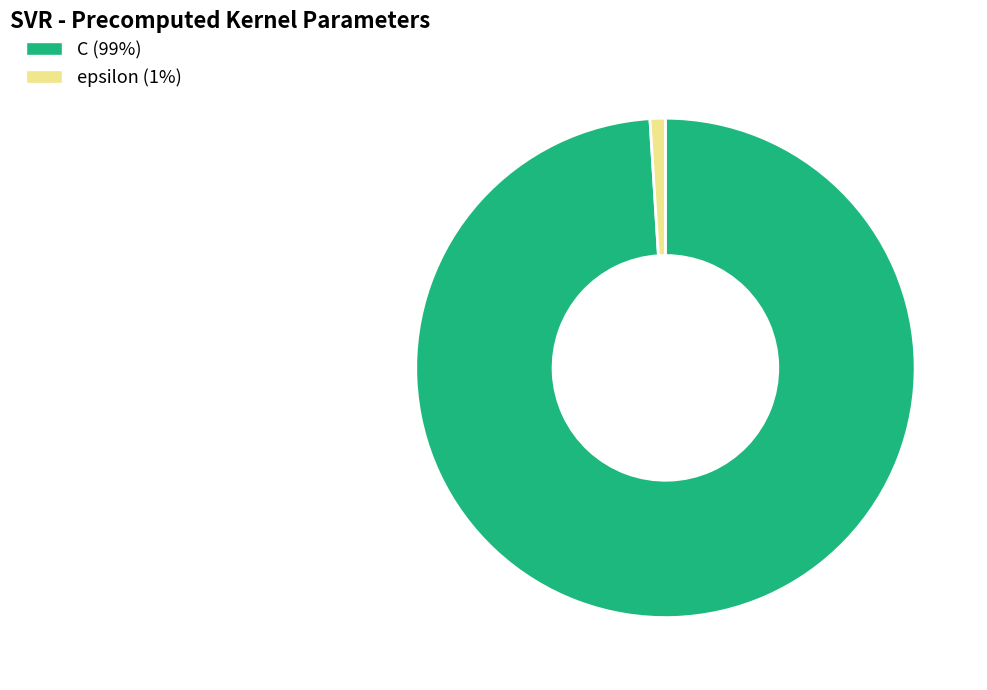

Is C the majority of the pie?

Yes